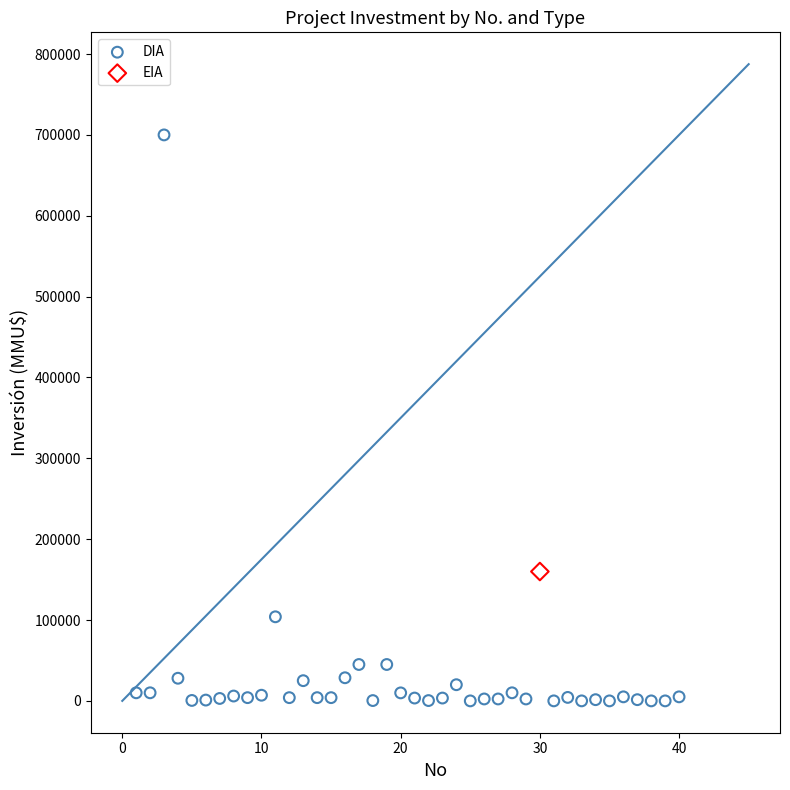

What are all the series names shown in the legend?

DIA, EIA